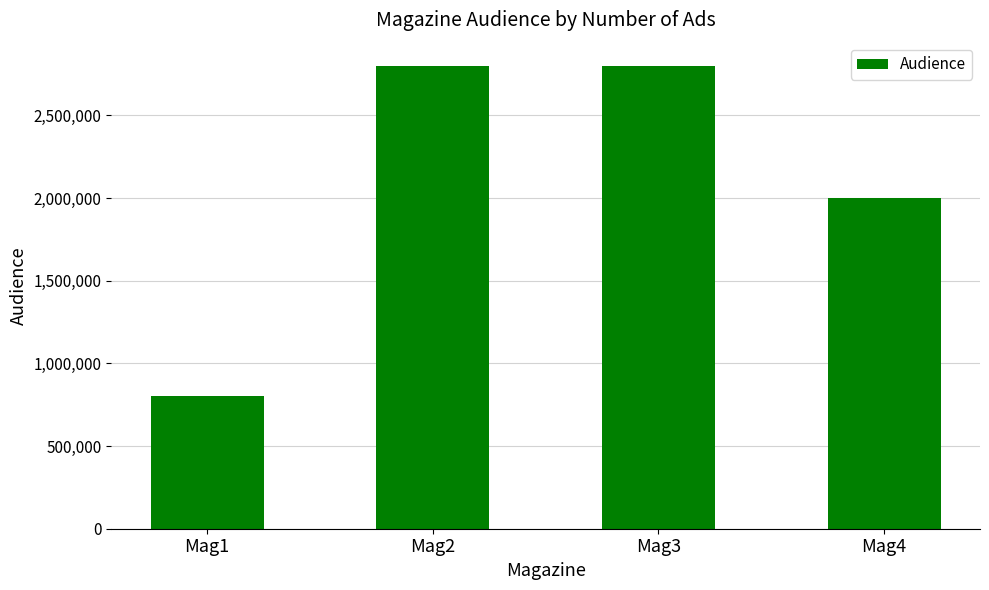

Is it true that the value at Mag4 is 1341764?

False